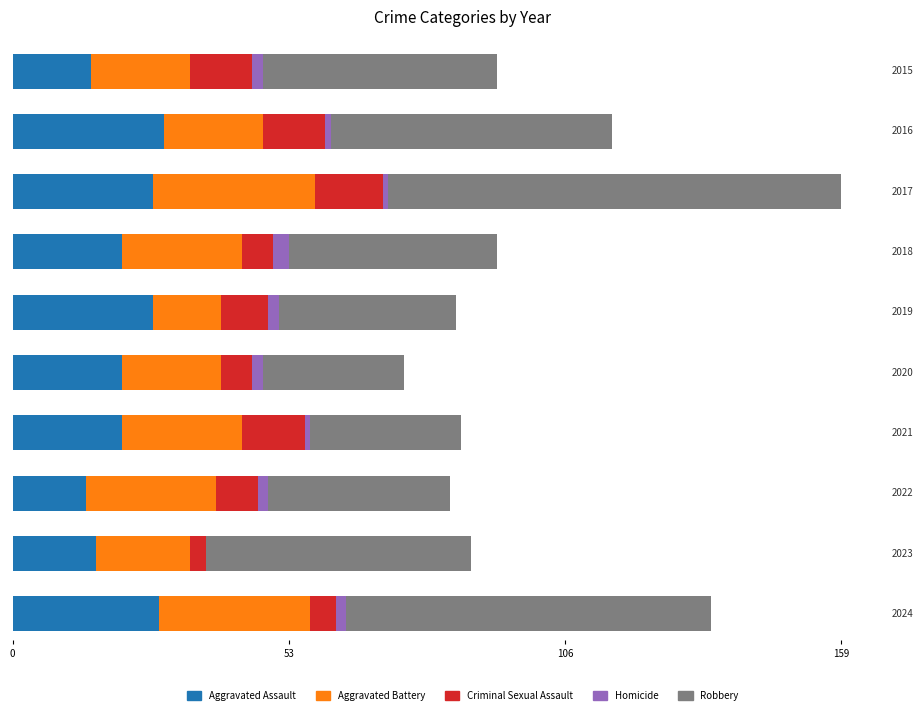

Reading right to left, transcribe all the data shown in this chart.

Aggravated Assault: 2024=28	2023=16	2022=14	2021=21	2020=21	2019=27	2018=21	2017=27	2016=29	2015=15
Aggravated Battery: 2024=29	2023=18	2022=25	2021=23	2020=19	2019=13	2018=23	2017=31	2016=19	2015=19
Criminal Sexual Assault: 2024=5	2023=3	2022=8	2021=12	2020=6	2019=9	2018=6	2017=13	2016=12	2015=12
Homicide: 2024=2	2023=0	2022=2	2021=1	2020=2	2019=2	2018=3	2017=1	2016=1	2015=2
Robbery: 2024=70	2023=51	2022=35	2021=29	2020=27	2019=34	2018=40	2017=87	2016=54	2015=45